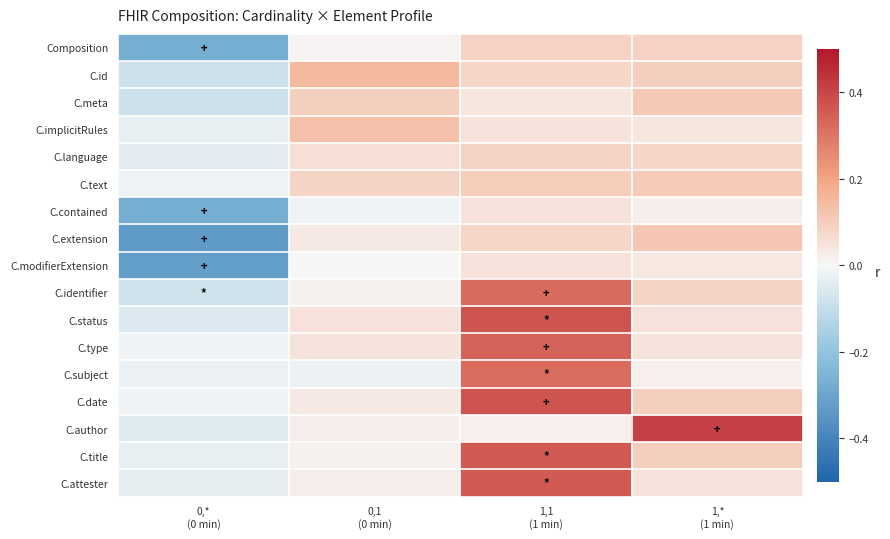

What is the minimum value shown in the chart?

-0.3